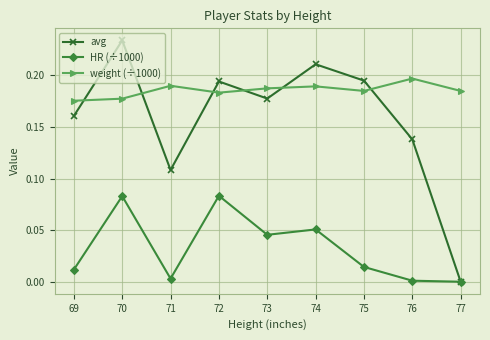

At which category is the sum across all series the highest?

70